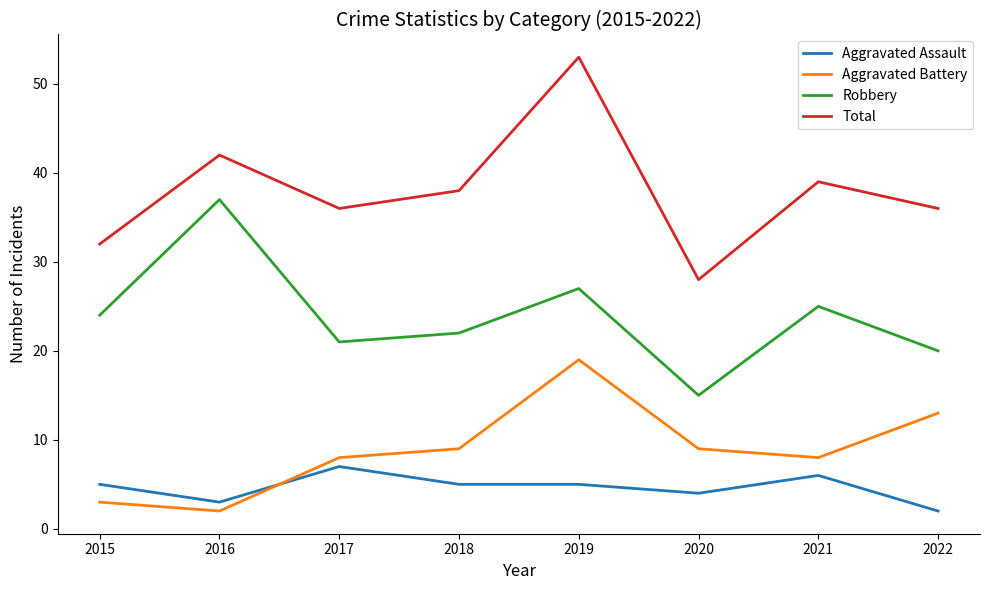

Is the value of Aggravated Battery at 2017 greater than the value of Robbery at 2021?

No